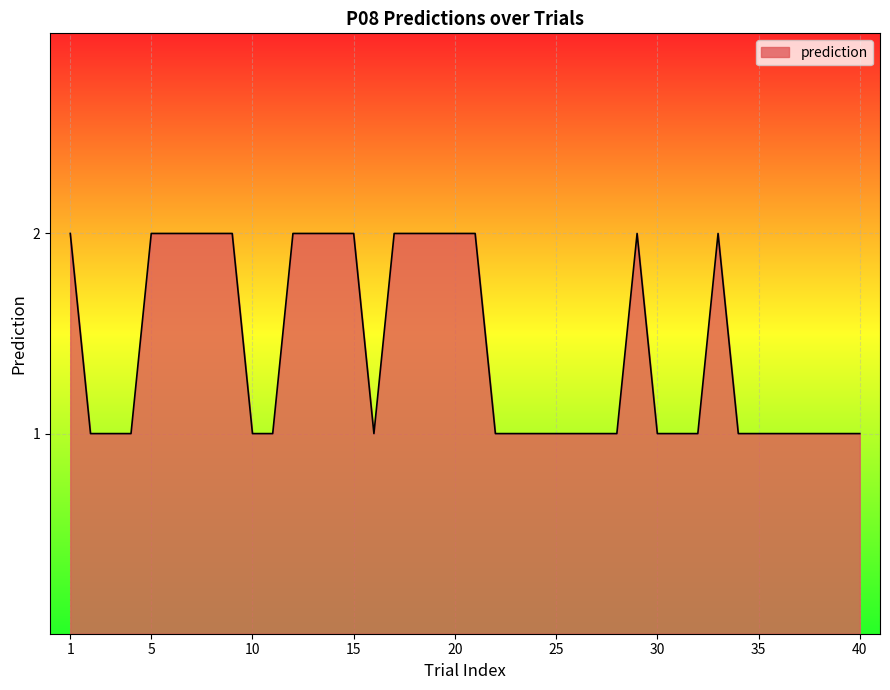

How many interior local peaks (higher than both neighbors) does the data have?

2